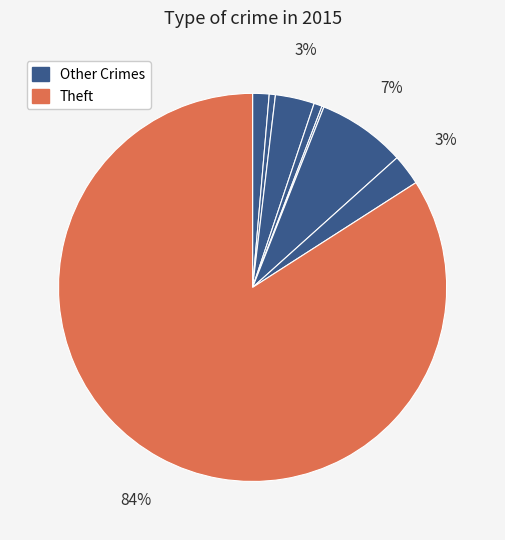

To the nearest percent, what is the difference between the largest and smallest slice percentages?

84%